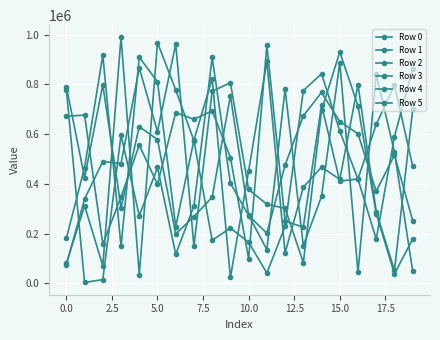

How many lines are shown in the chart?

6